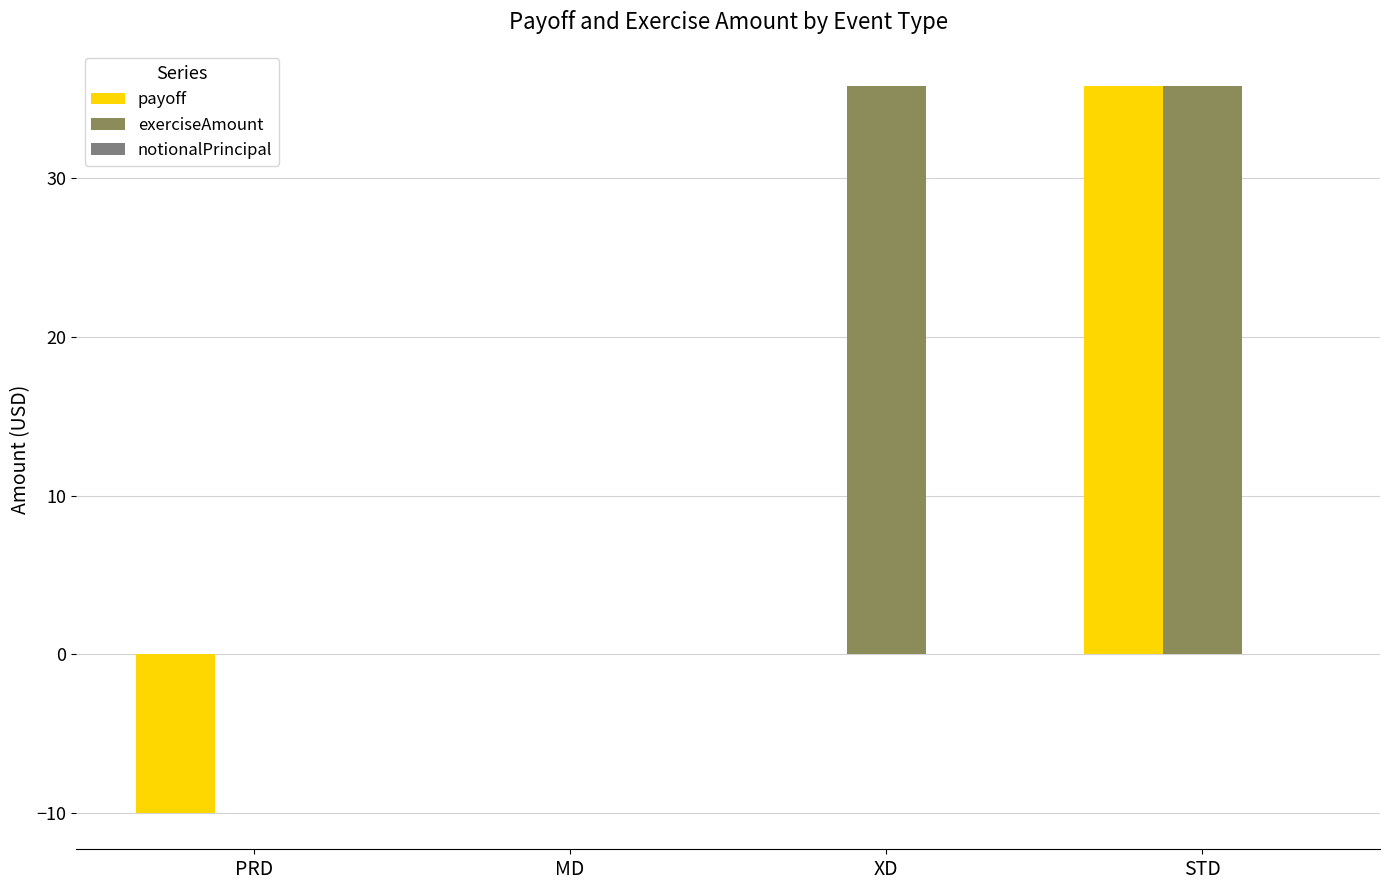

What is the sum of all payoff values?

25.8